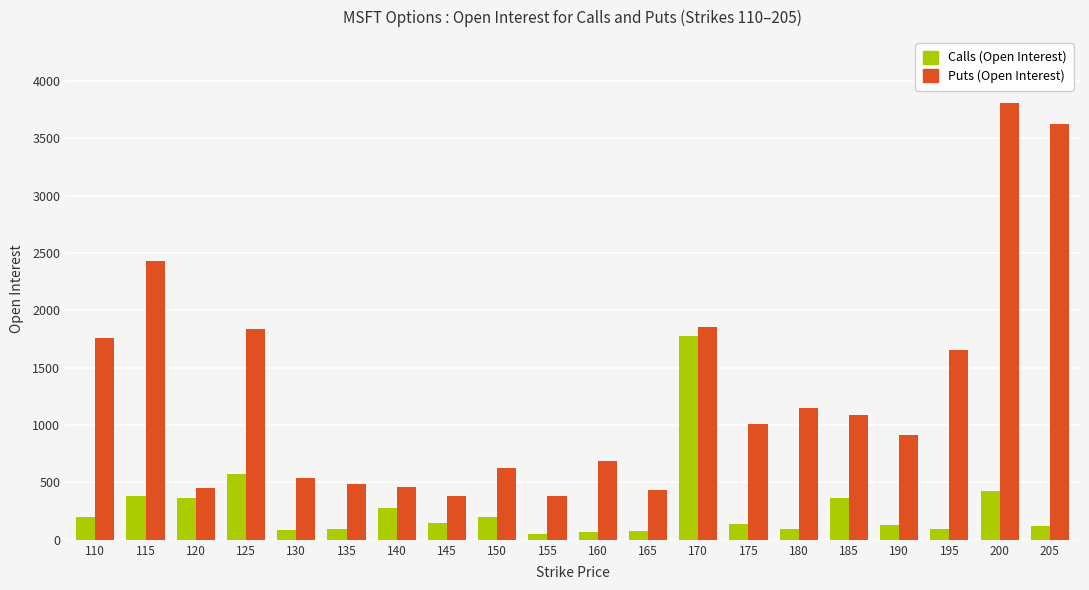

Where is Calls (Open Interest) nearest to the value 911?

125